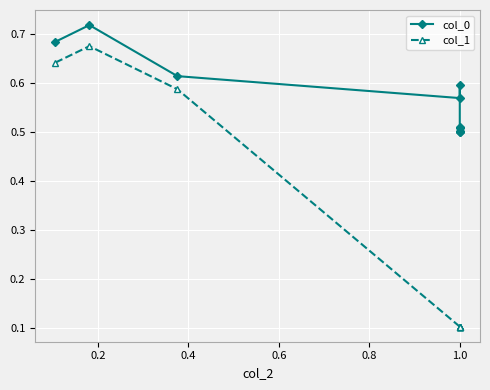

True or false: col_0 and col_1 intersect in this chart.

False